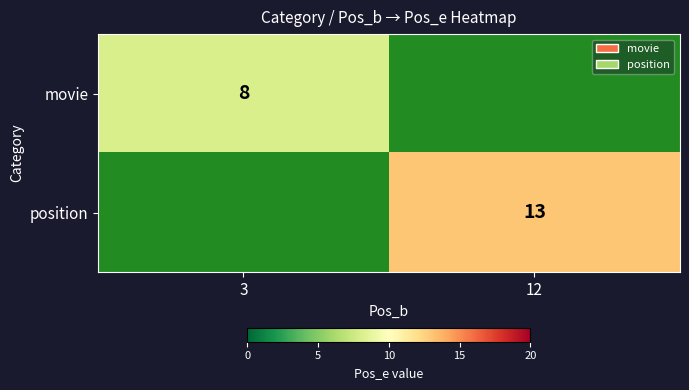

The value of movie at 3 is 12. True or false?

False